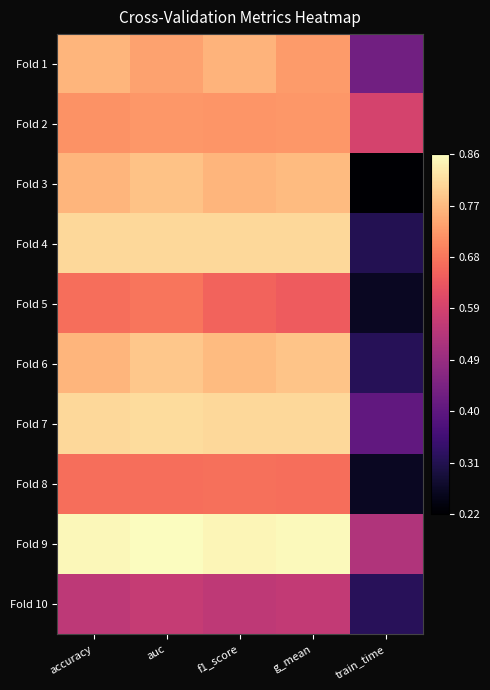

Which series has the widest spread of values?

Fold 3